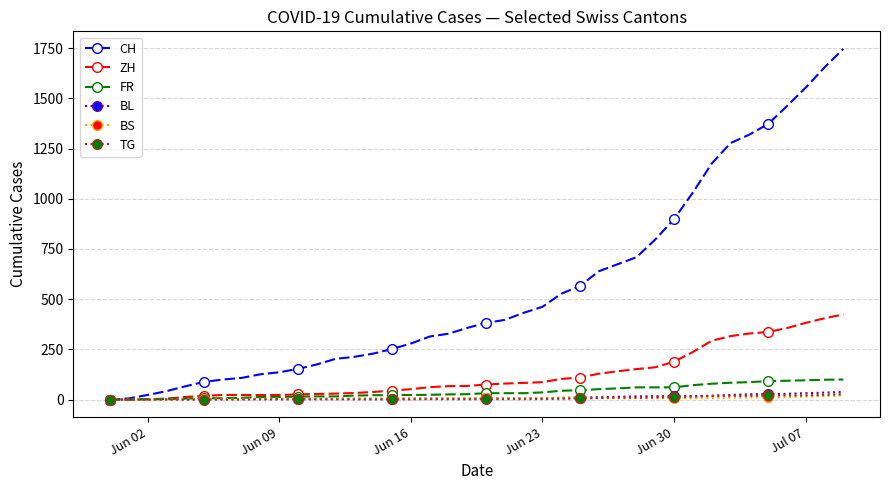

What is the greatest value displayed?

1746